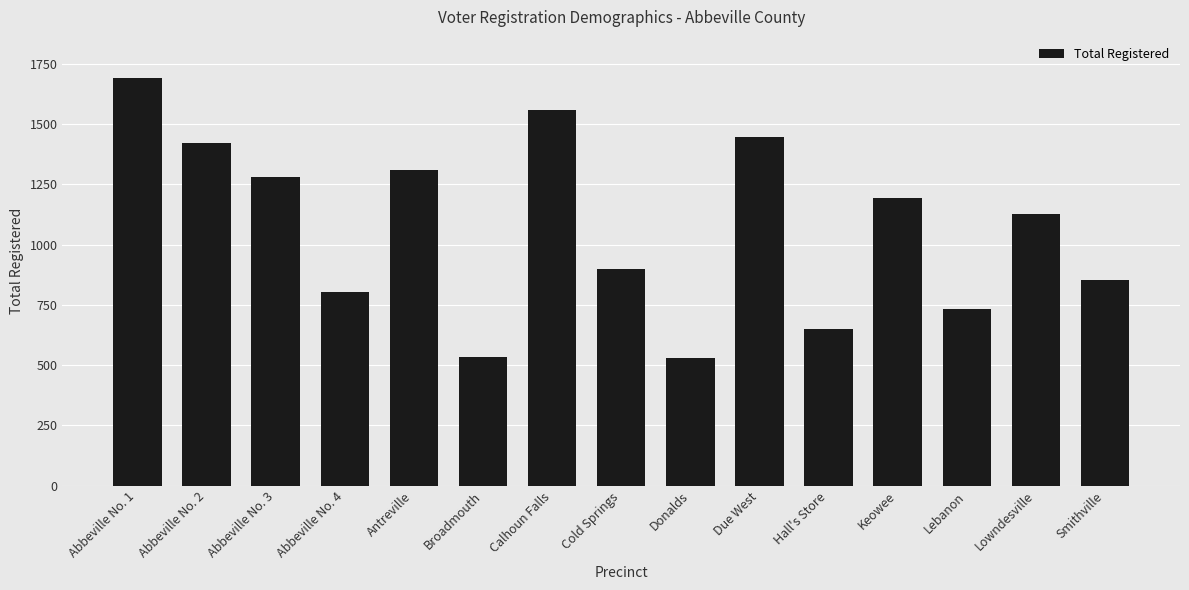

The value at Hall's Store is 910. True or false?

False